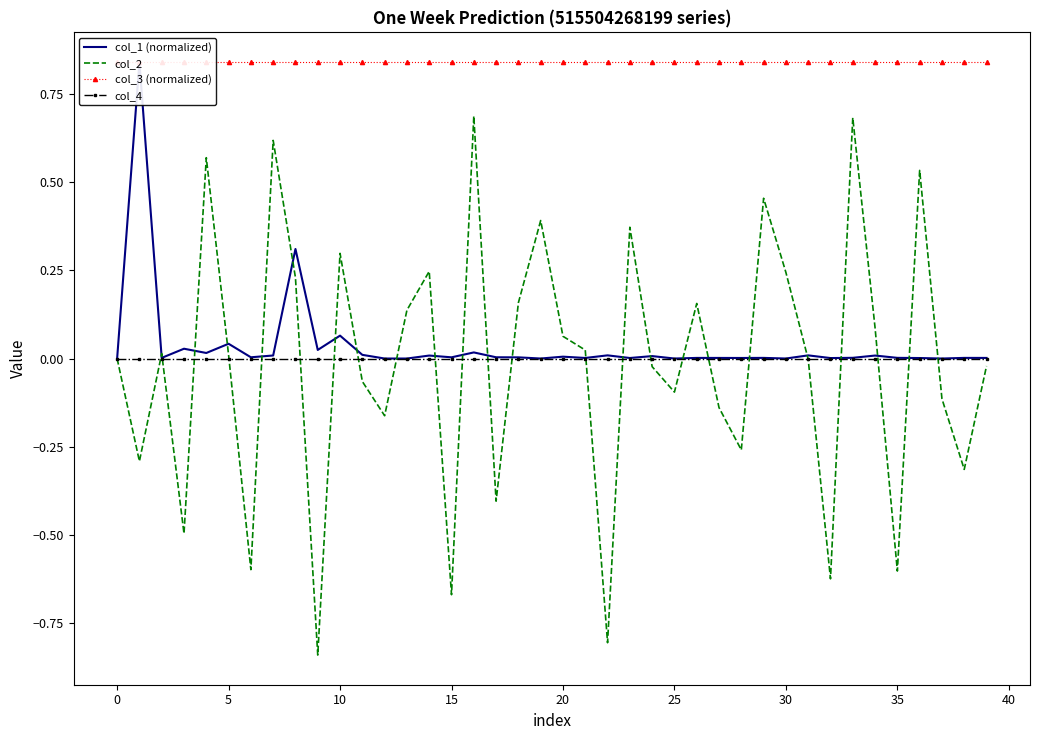

What is the highest value of the col_2 series?

0.7